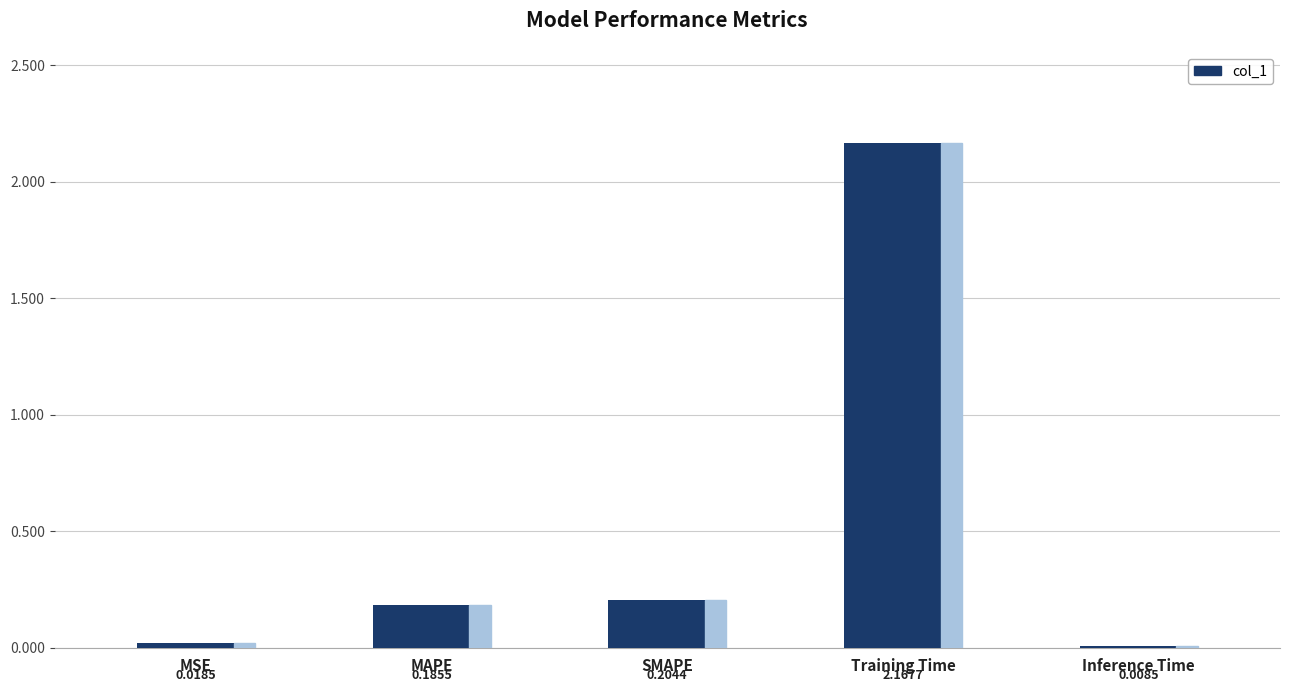

What is the difference between the maximum and second lowest values?

2.1